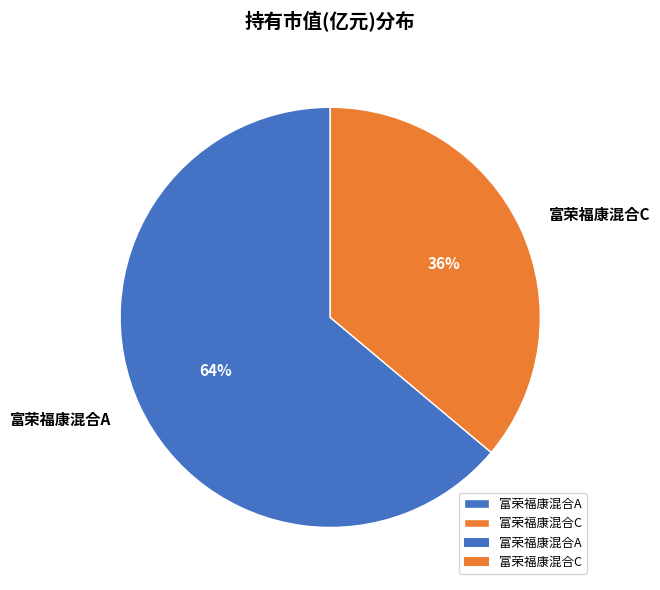

Is it true that 富荣福康混合C is 25% of the pie?

False